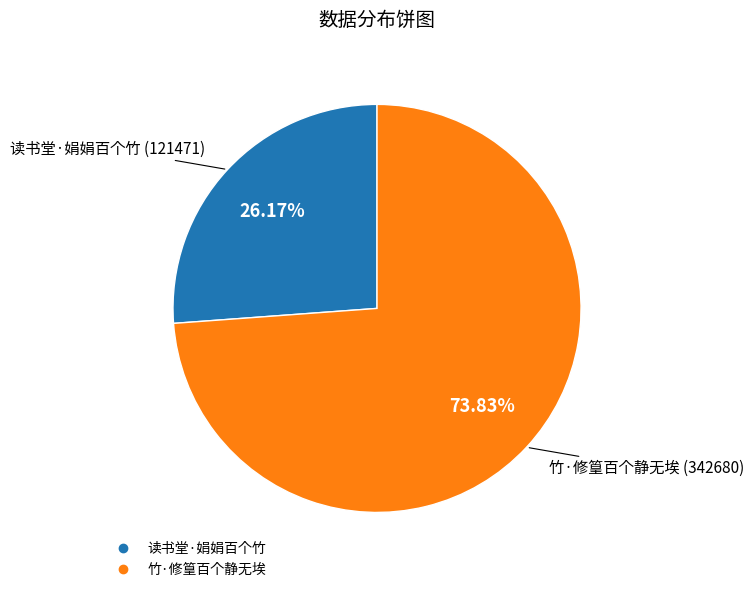

Count the number of slices in the pie.

2